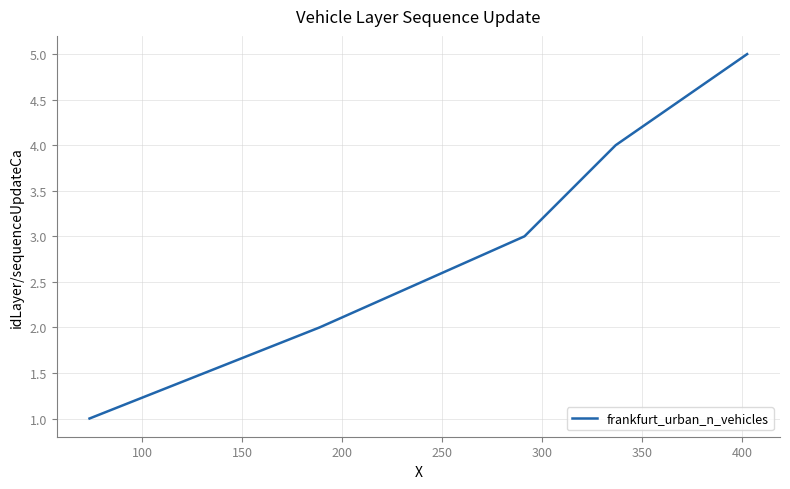

True or false: there are more than 1 points higher than both neighbors.

False